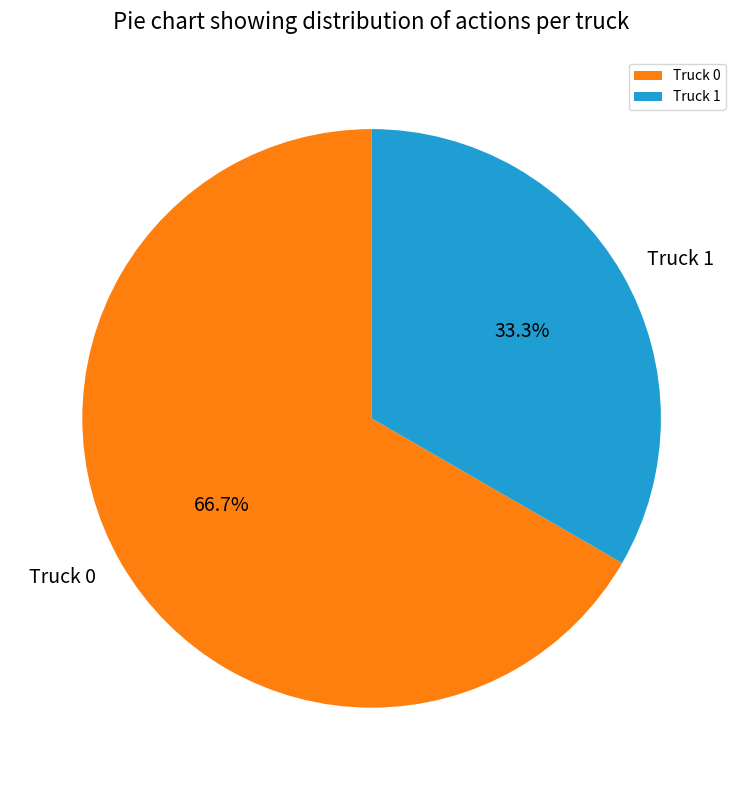

To the nearest percent, what percentage of the pie is Truck 1?

33%